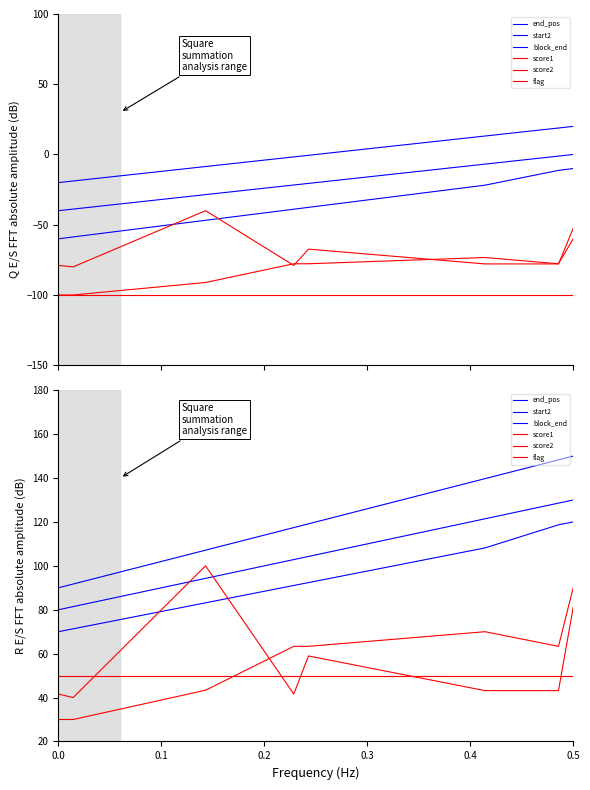

Is this an area chart (filled region under the line)?

No